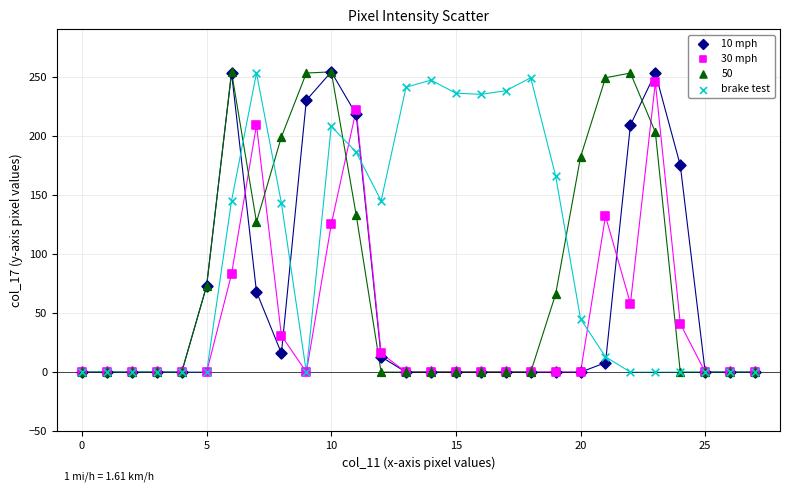

What are all the series names shown in the legend?

10 mph, 30 mph, 50, brake test